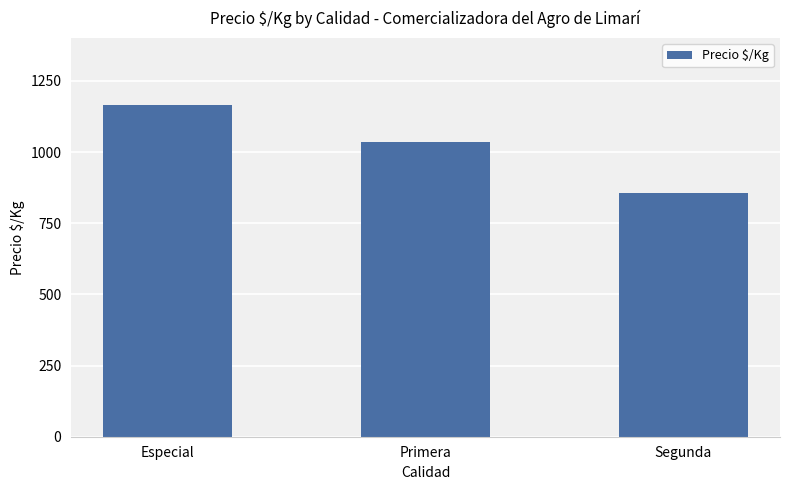

Is it true that the value at Especial is 1166?

True